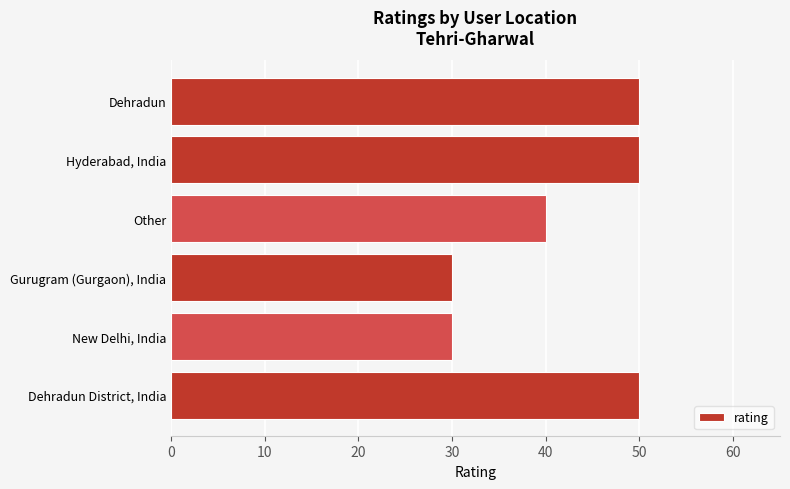

Does the chart contain any negative values?

No